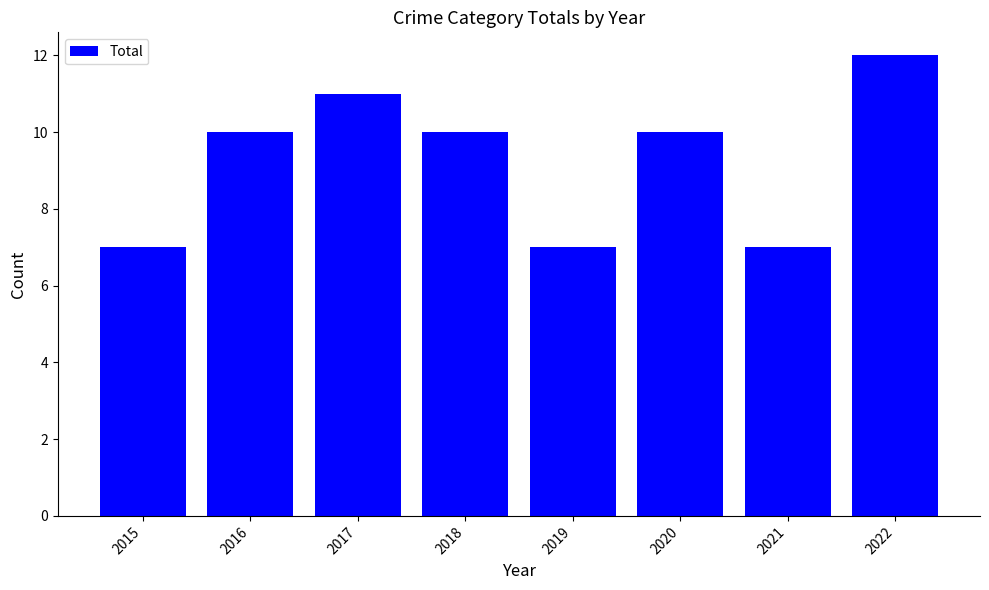

What is the difference between the values at 2019 and 2022?

5